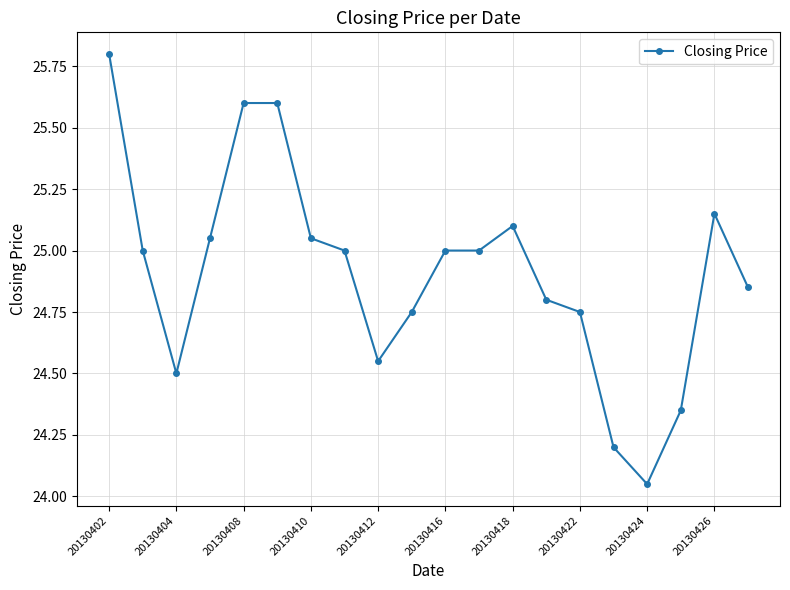

What is the greatest value displayed?

25.8